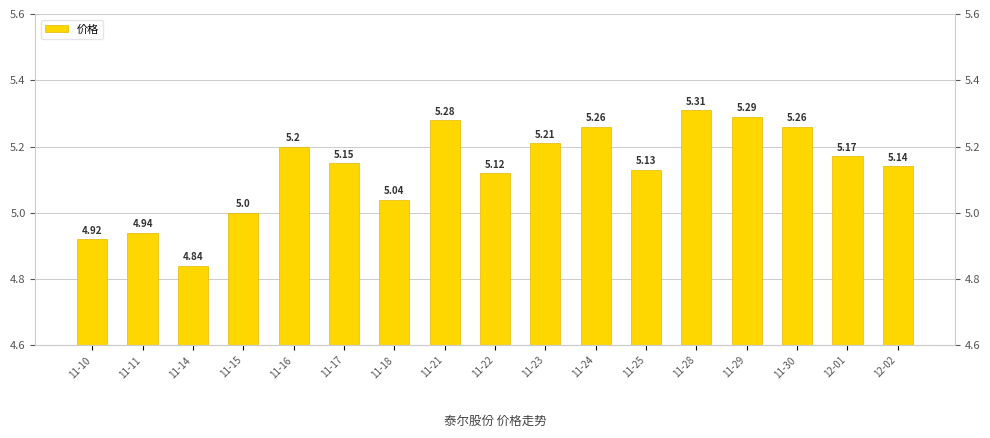

Where does the data first go above 5?

11-16